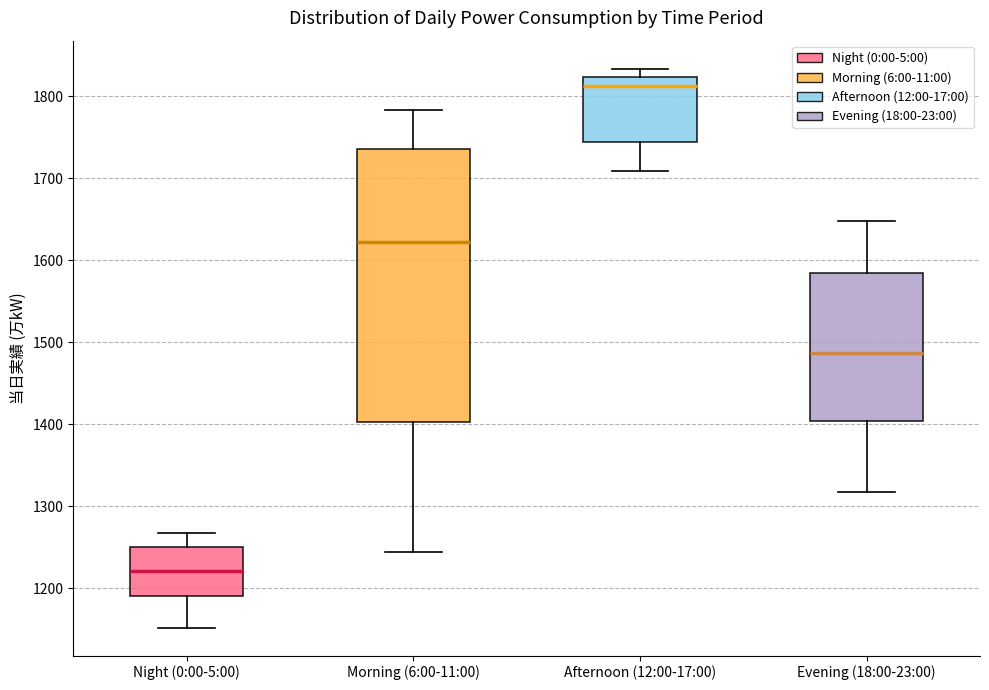

Reading left to right, transcribe this box plot: for each box, give where its median line is, the range the box spans, and where its two whiskers end, as read against the y-axis. The values are not printed on the chart, so give them approximately, as read against the axis.

Night (0:00-5:00): median 1220, box 1190 to 1250, whiskers 1150 to 1270
Morning (6:00-11:00): median 1620, box 1400 to 1740, whiskers 1240 to 1780
Afternoon (12:00-17:00): median 1810, box 1740 to 1820, whiskers 1710 to 1830
Evening (18:00-23:00): median 1490, box 1400 to 1590, whiskers 1320 to 1650